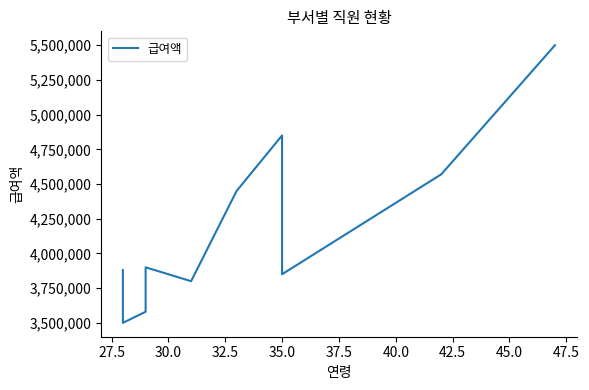

How many categories are shown in the chart?

10